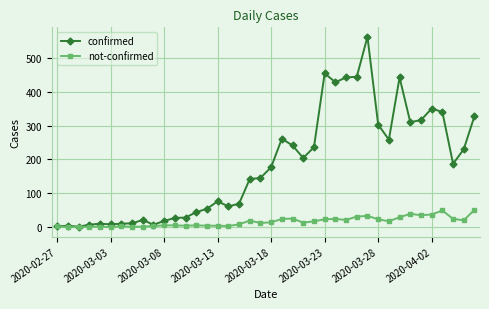

What is the sum of all confirmed values?

7258